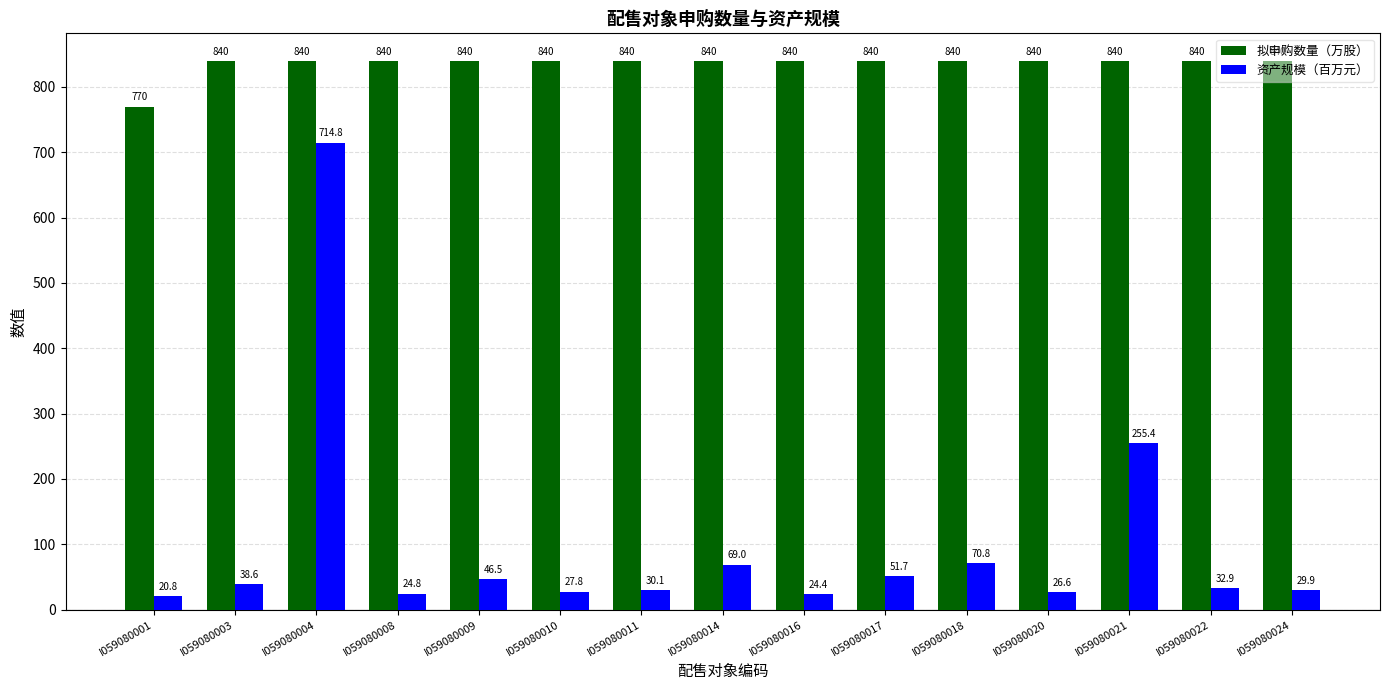

What are all the series names shown in the legend?

拟申购数量（万股）, 资产规模（百万元）